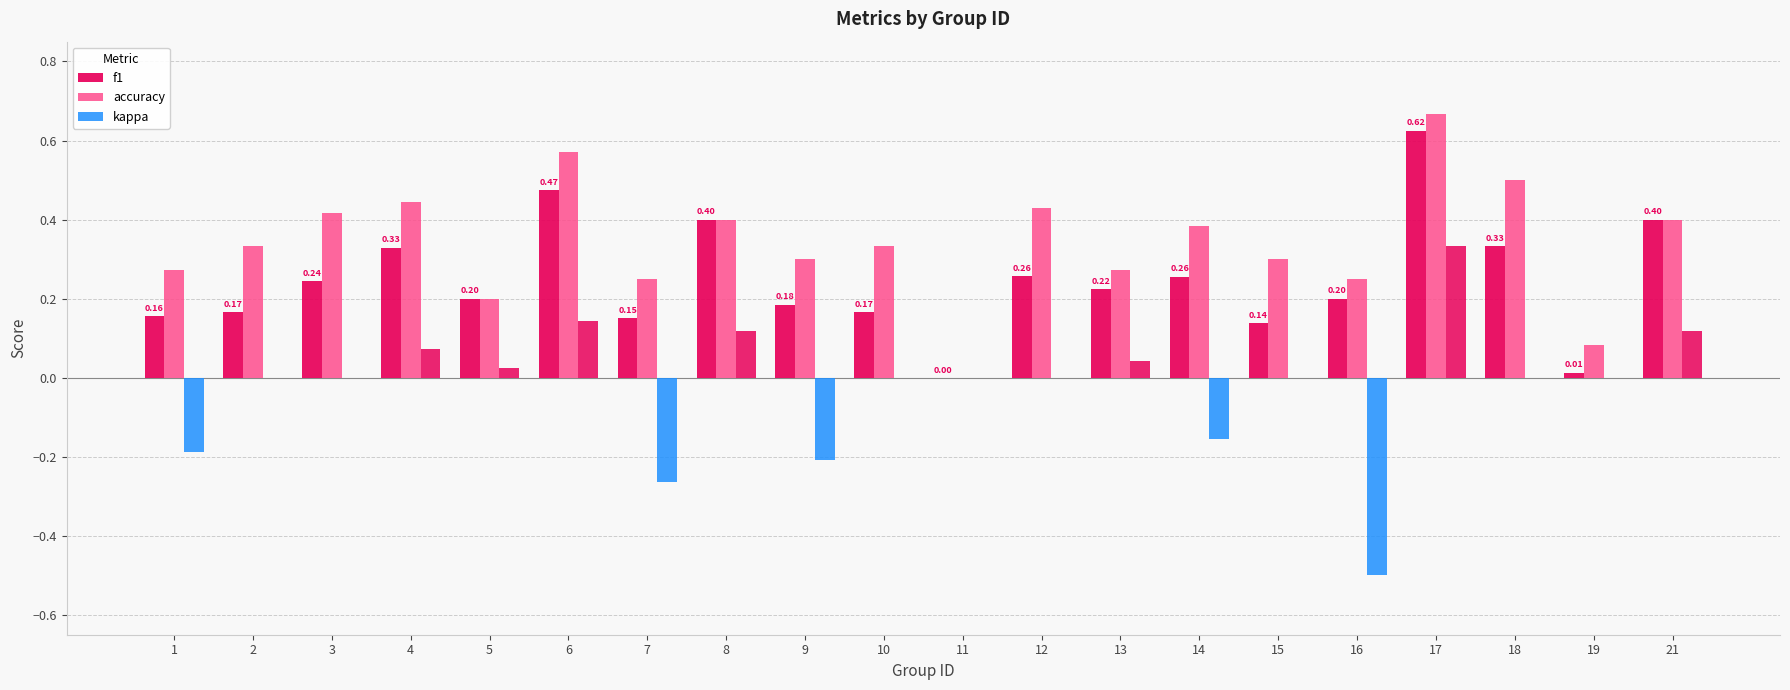

Which has a higher value, 17 or 12?

17